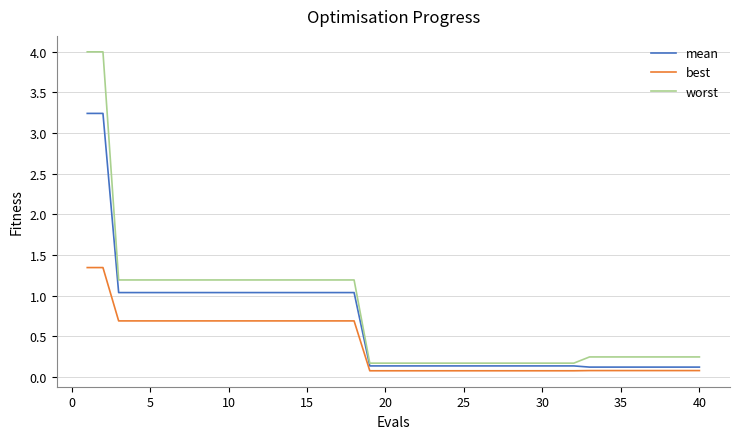

Does the chart display data point markers on the line(s)?

No